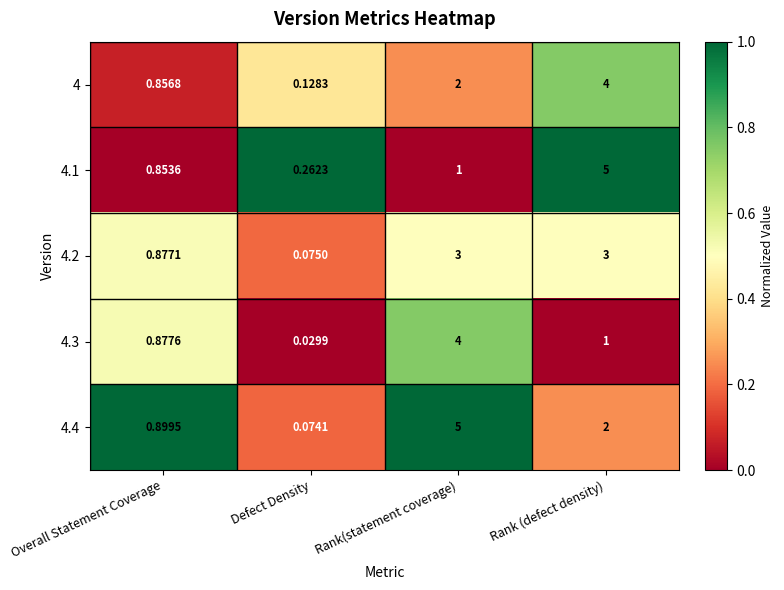

Where is 4.3 nearest to the value 2?

Rank (defect density)